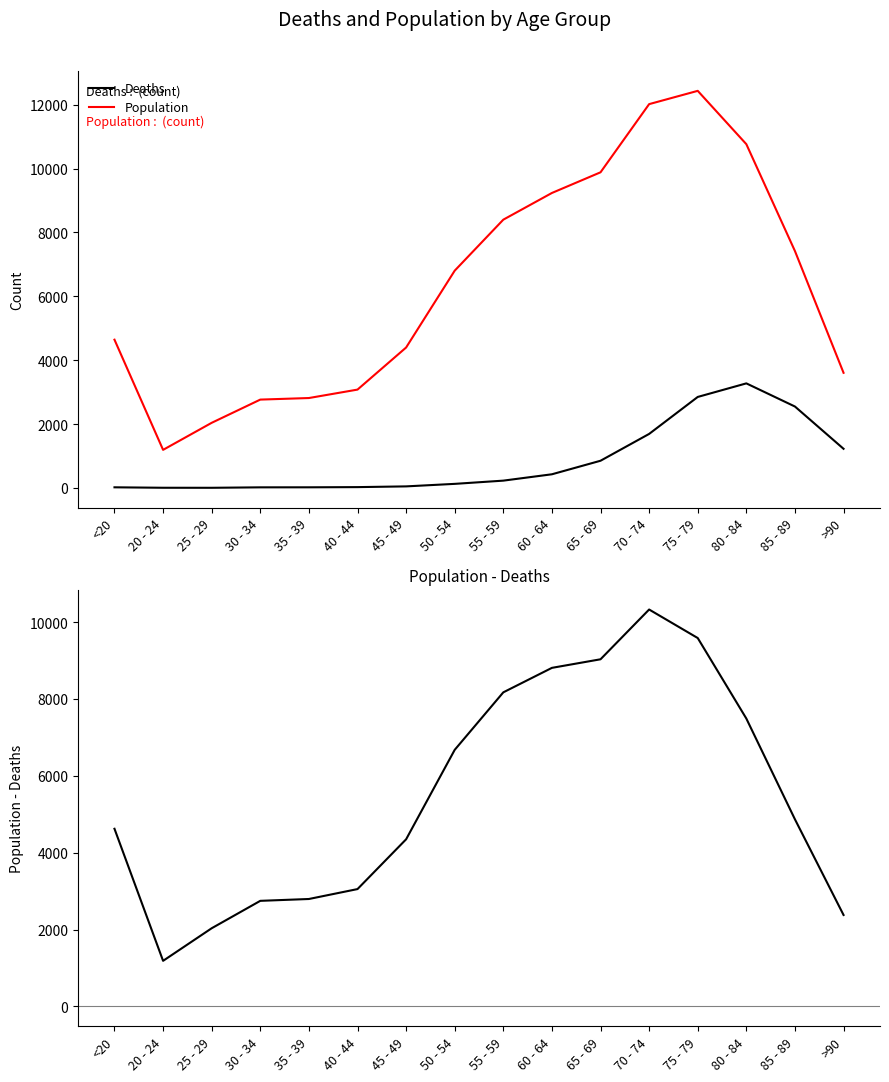

Rank the series by their maximum value, from highest to lowest.

Population, Population - Deaths, Deaths